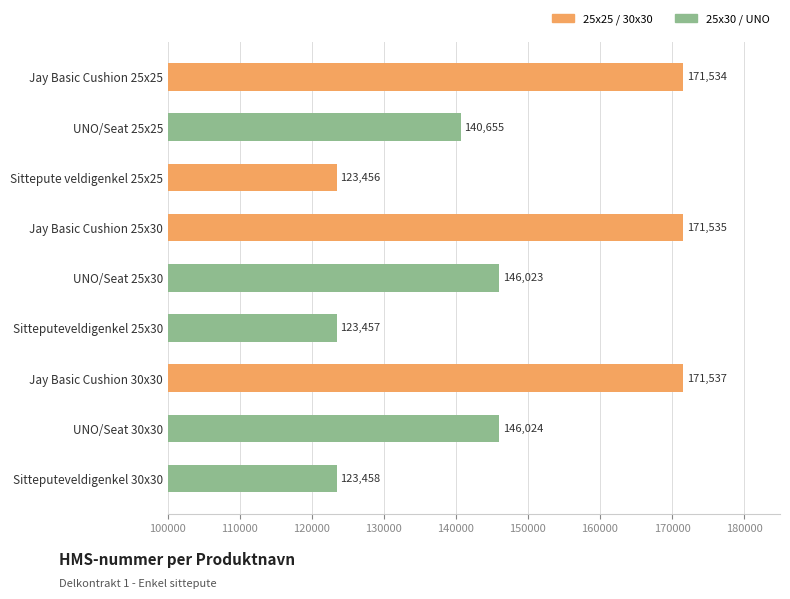

List the labels in order of value, smallest first.

Sittepute veldigenkel 25x25, Sitteputeveldigenkel 25x30, Sitteputeveldigenkel 30x30, UNO/Seat 25x25, UNO/Seat 25x30, UNO/Seat 30x30, Jay Basic Cushion 25x25, Jay Basic Cushion 25x30, Jay Basic Cushion 30x30